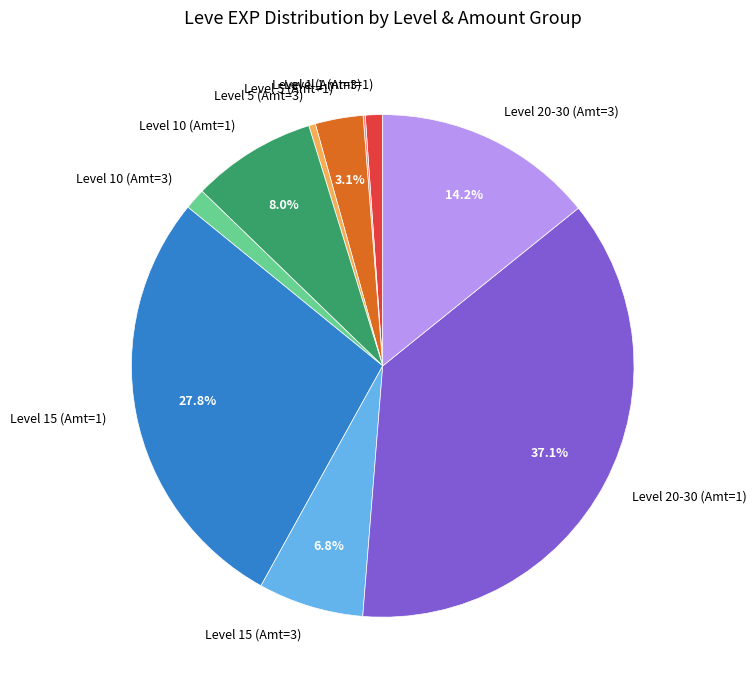

What is the ratio of the value at Level 20-30 (Amt=3) to the value at Level 5 (Amt=1)?

4.6